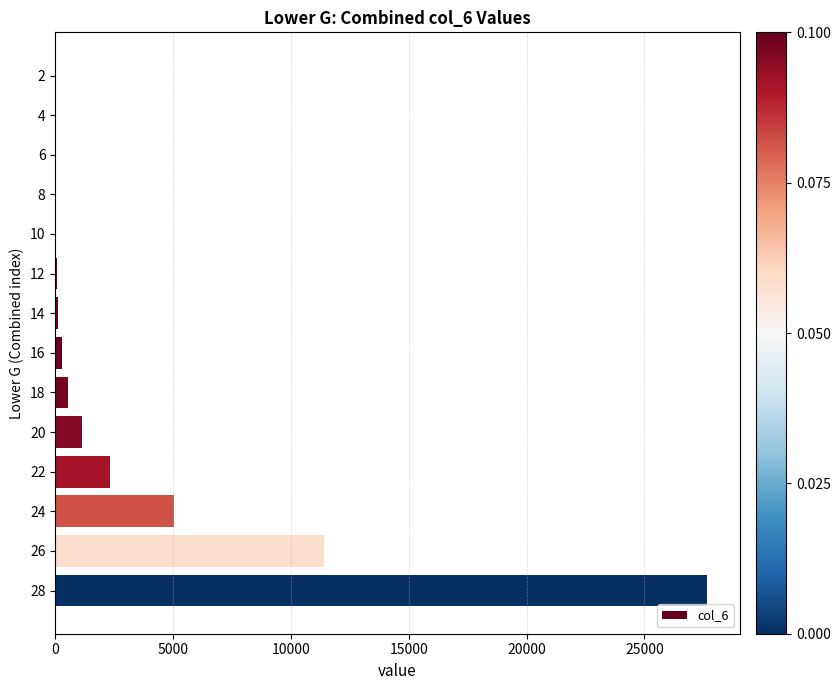

The value at 12 is 7985. True or false?

False